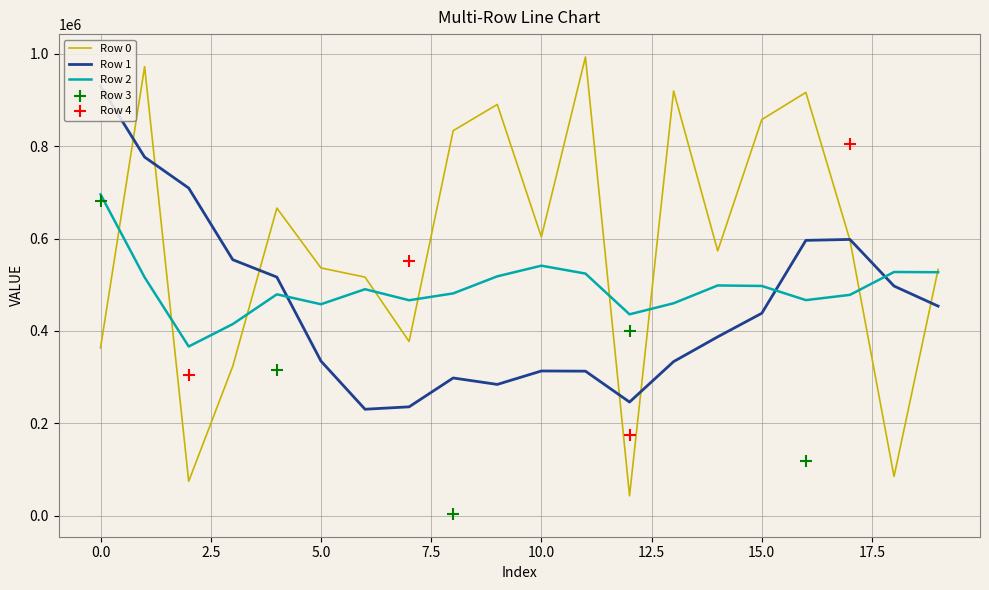

What is the highest value of the Row 0 series?

993283.0